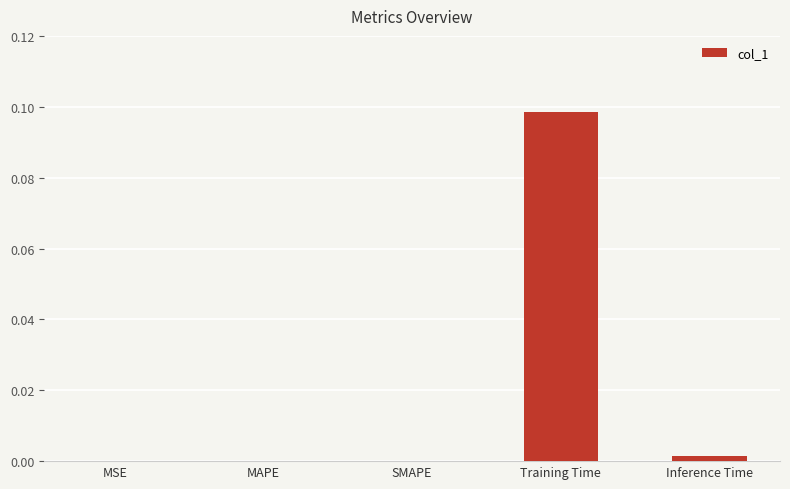

Which label corresponds to the largest value in the chart?

Training Time